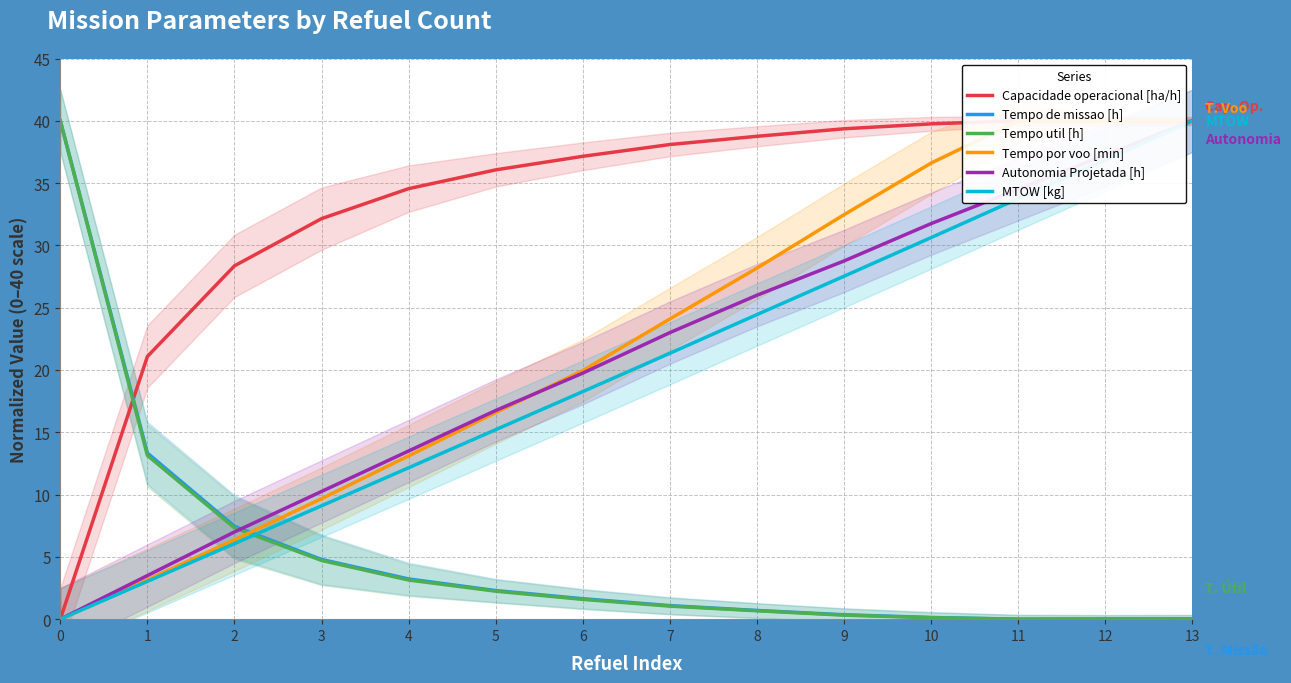

Read the Autonomia Projetada [h] value at 9.

28.7